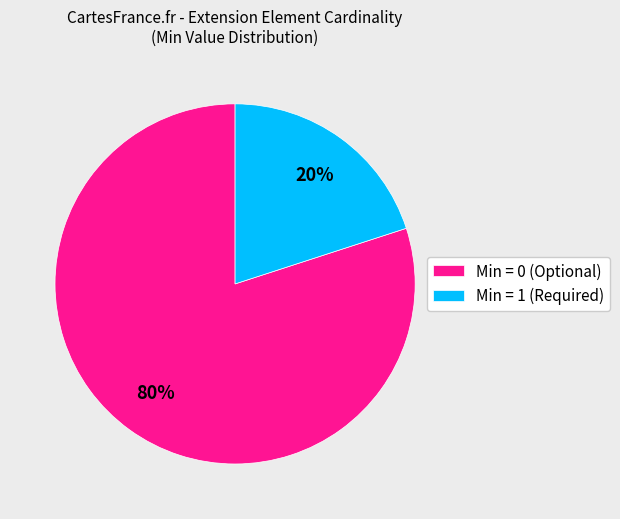

Which has a higher value, Min = 0 (Optional) or Min = 1 (Required)?

Min = 0 (Optional)